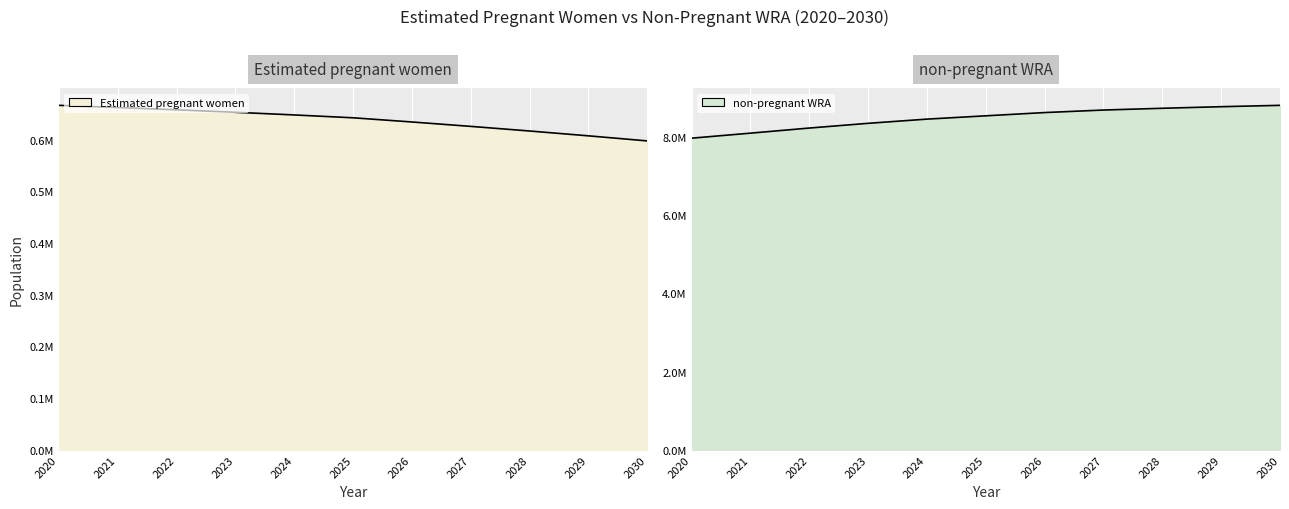

List the labels in order of non-pregnant WRA value, smallest first.

2020, 2021, 2022, 2023, 2024, 2025, 2026, 2027, 2028, 2029, 2030